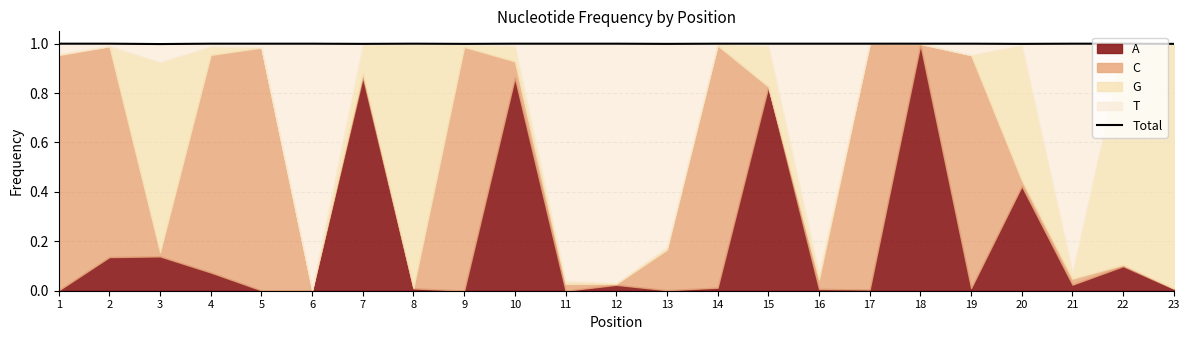

Reading left to right, extract all data points from this chart.

1=1.0	2=1.0	3=1.0	4=1.0	5=1.0	6=1.0	7=1.0	8=1.0	9=1.0	10=1.0	11=1.0	12=1.0	13=1.0	14=1.0	15=1.0	16=1.0	17=1.0	18=1.0	19=1.0	20=1.0	21=1.0	22=1.0	23=1.0